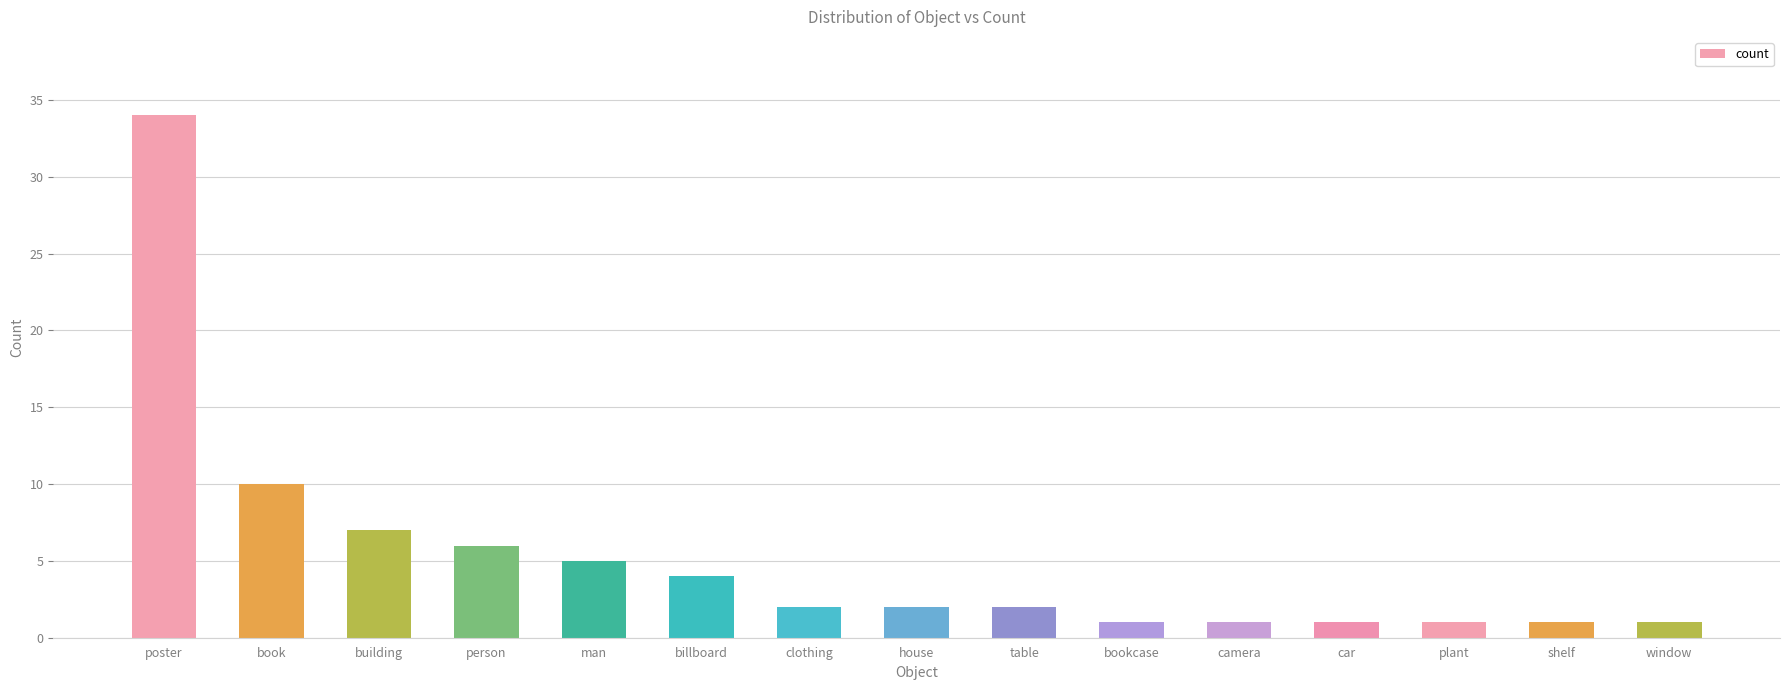

What is the label of the 11th bar from the left?

camera